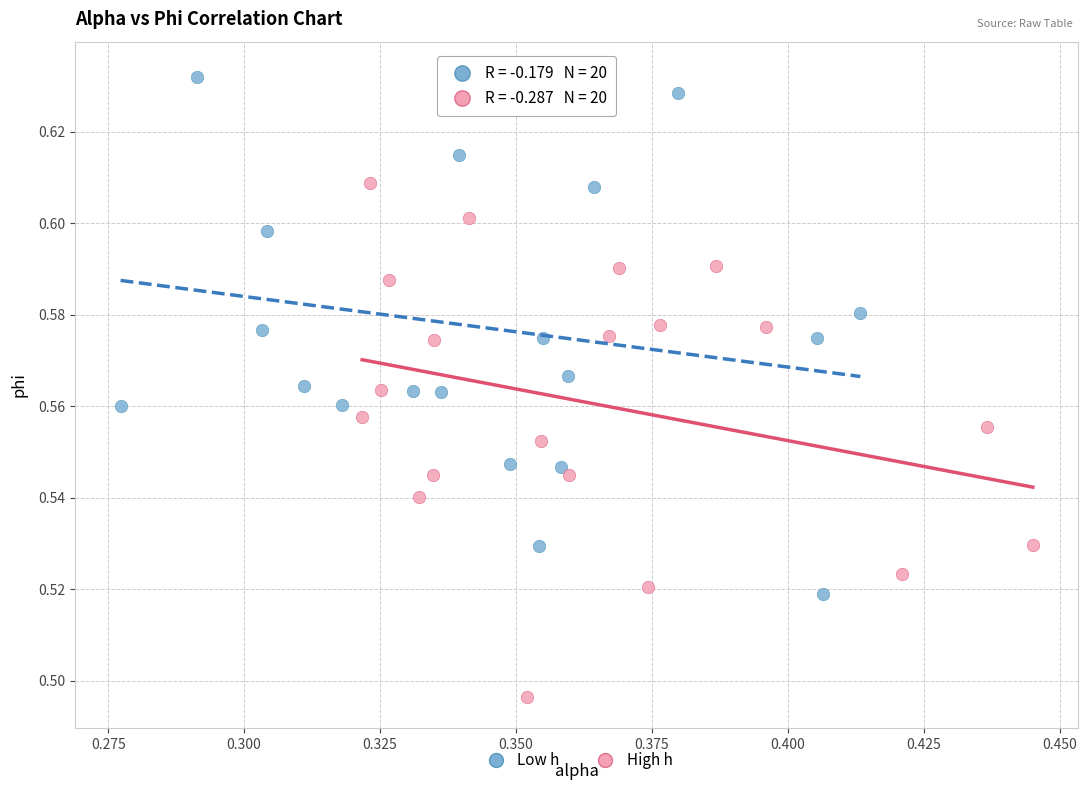

Which series contains the lowest Y value?

High h